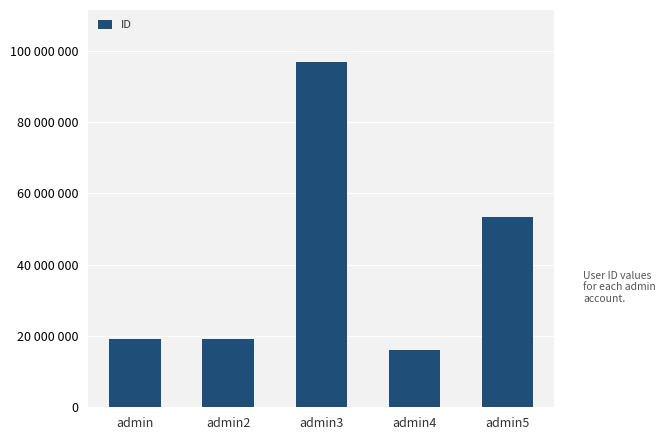

What position from the left is admin3?

3